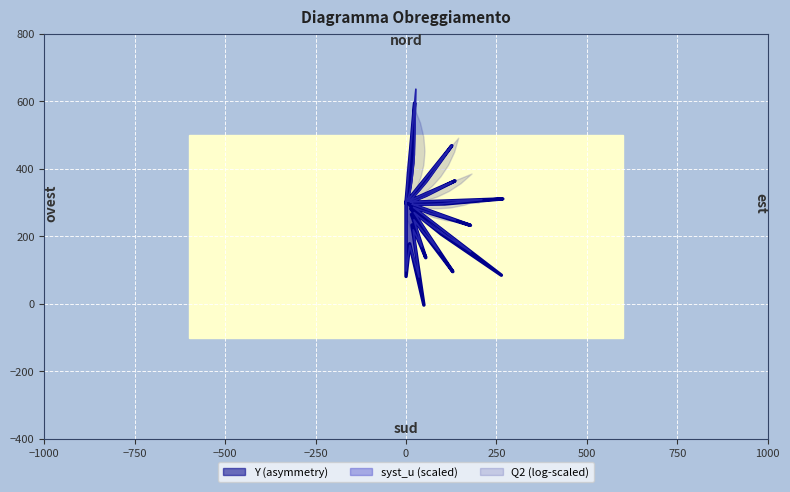

At which label does syst_u reach its peak?

38